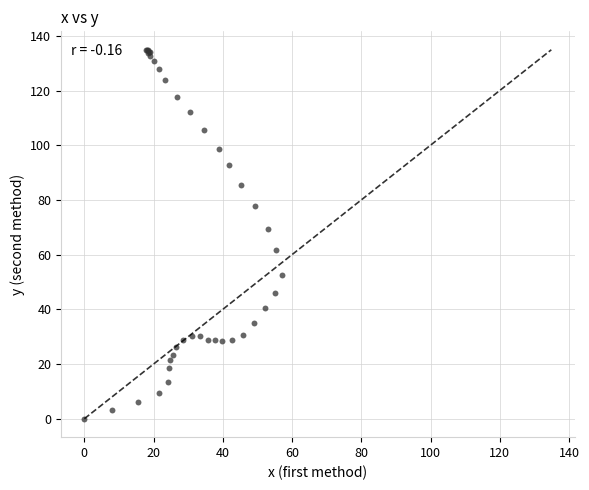

What Y value in the scatter plot is closest to 67?

69.4